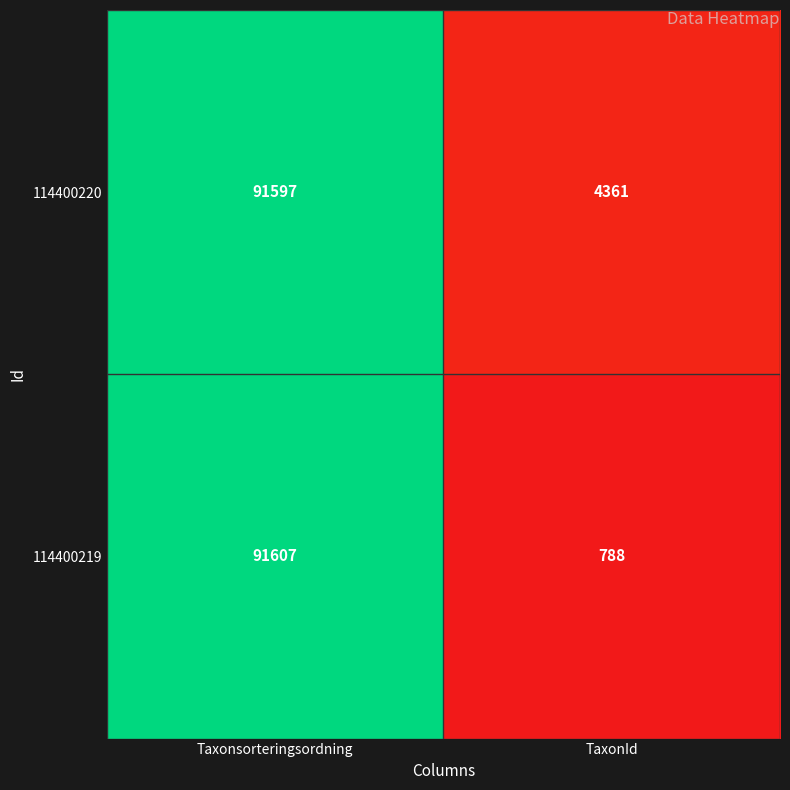

Rank the series at Taxonsorteringsordning from lowest to highest value.

114400220, 114400219